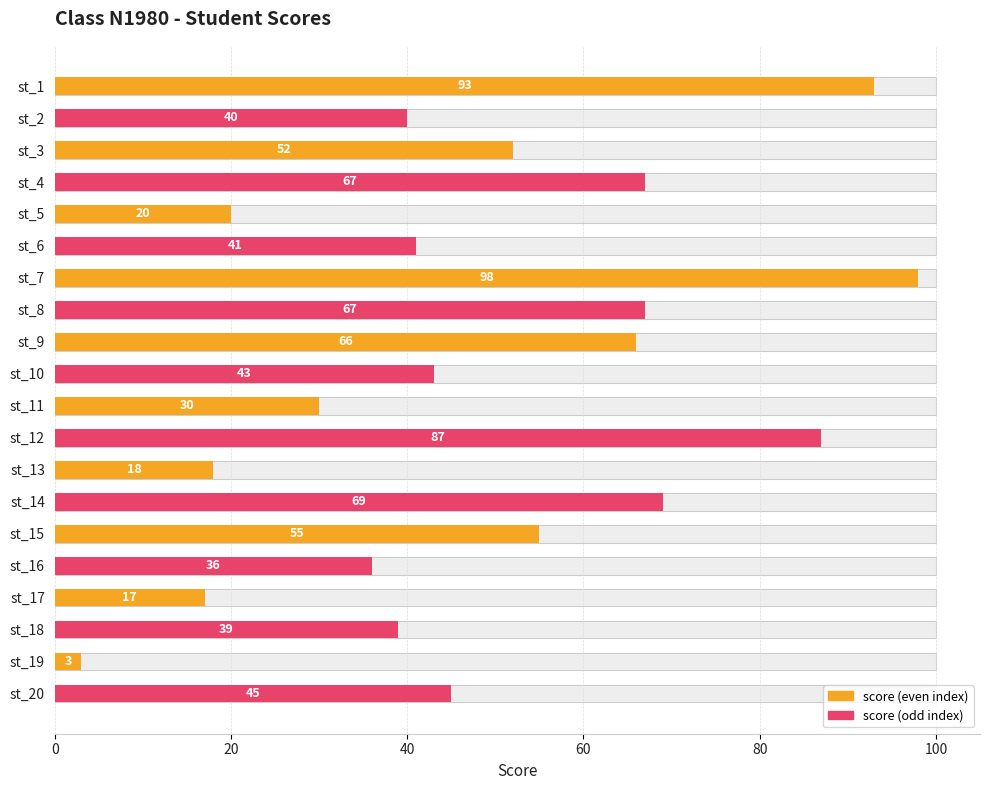

Is it true that the value at st_14 is 20?

False